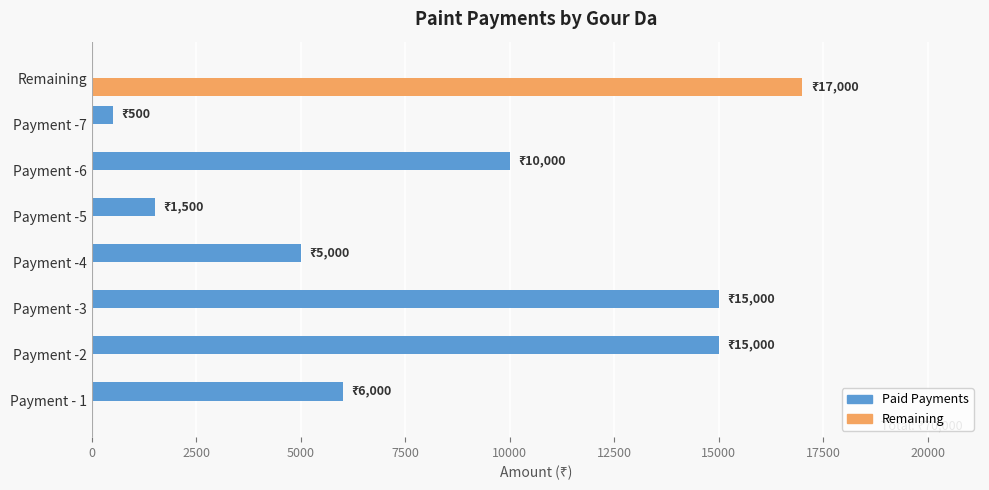

Between Payment -4 and Remaining, which series saw the biggest shift?

Remaining